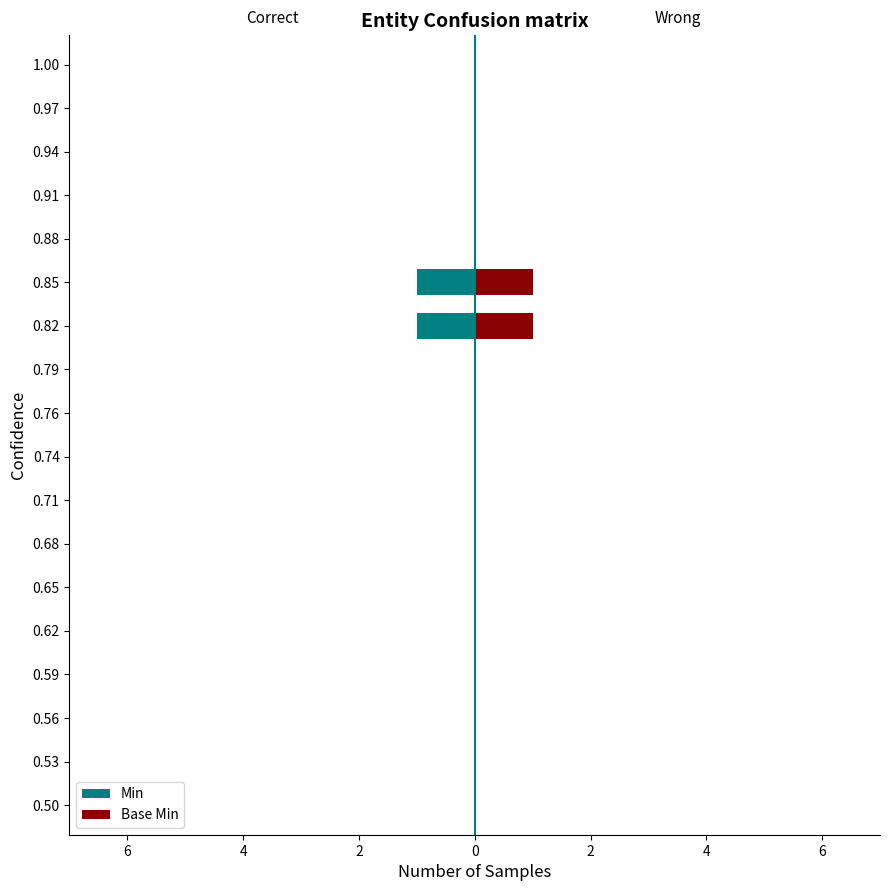

At how many categories does at least one series exceed 0?

2